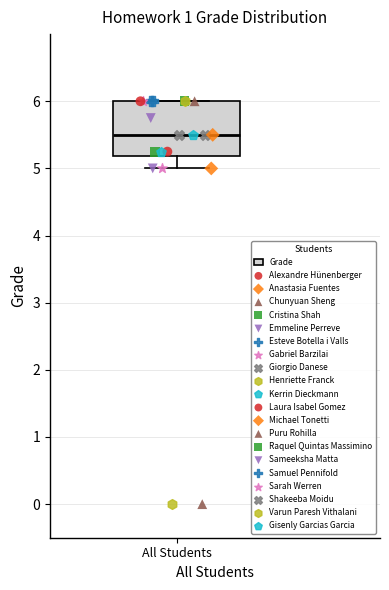

Read this box plot against the y-axis: the position of the median line, the range covered by the box, and the ends of both whiskers. The values are not printed on the chart, so give them approximately, as read against the axis.

median 5.5, box 5.2 to 6.0, whiskers 5.0 to 6.0